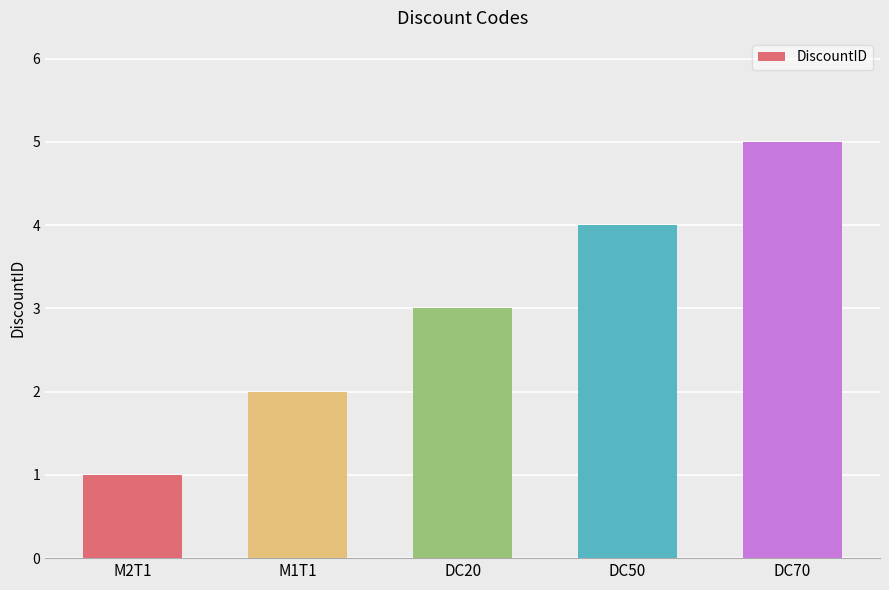

Reading right to left, extract all data points from this chart.

5	4	3	2	1